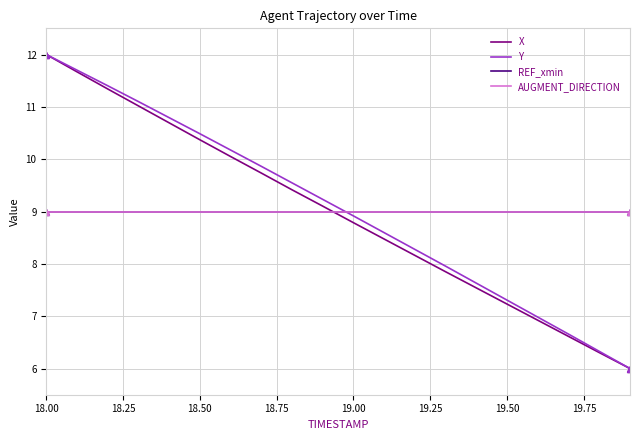

What is the greatest value displayed?

12.0